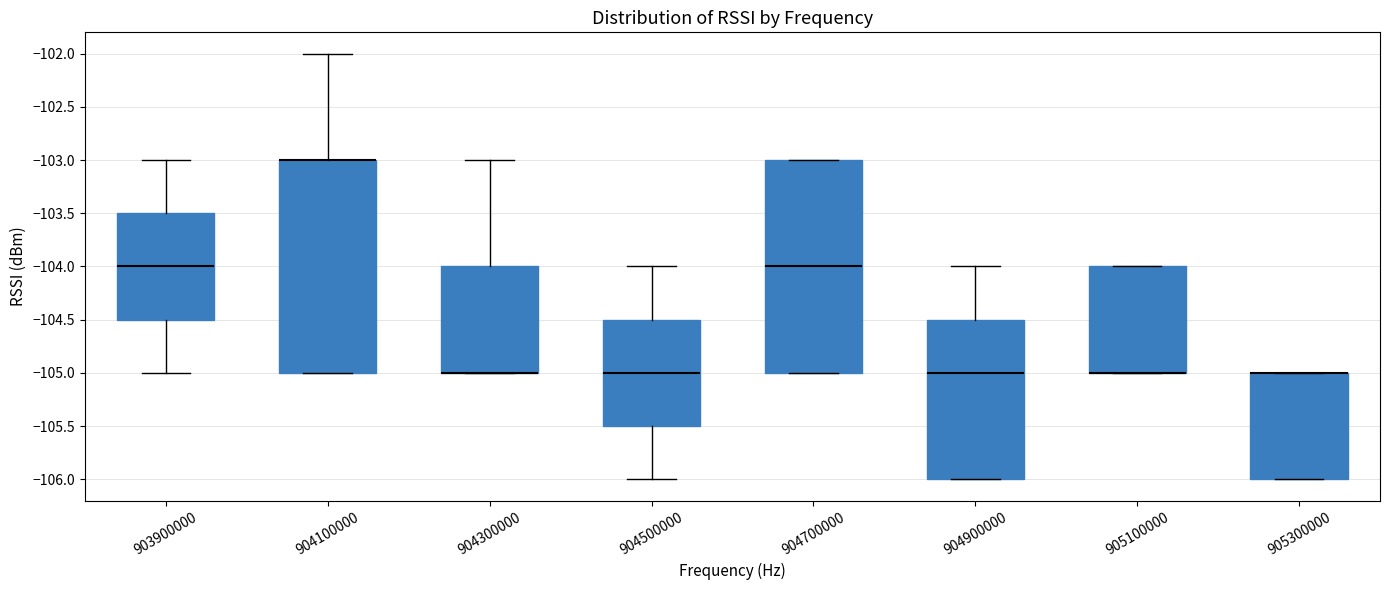

Where does the upper whisker of the box at x = 903900000 end on the y-axis? The values are not printed on the chart, so give them approximately, as read against the axis.

-103.0